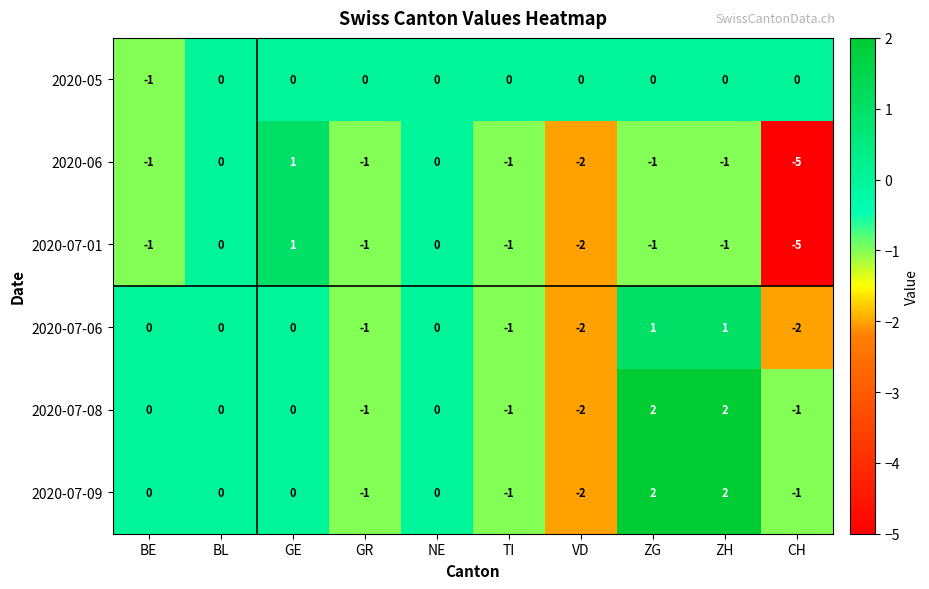

What is the spread (max minus min) of values at ZH?

3